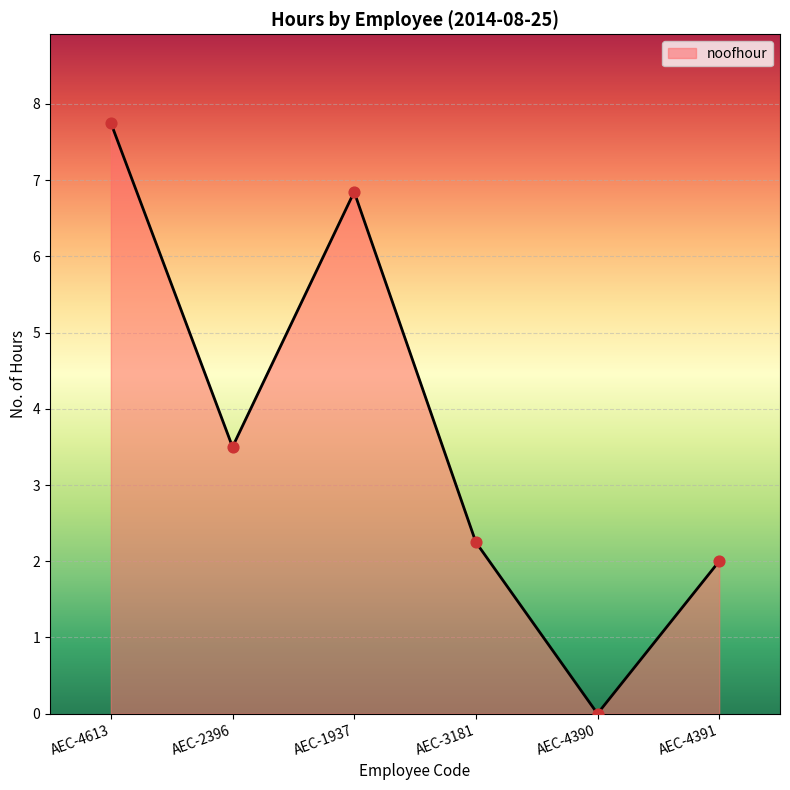

Approximately how many times larger is the value at AEC-1937 compared to AEC-4613?

0.9